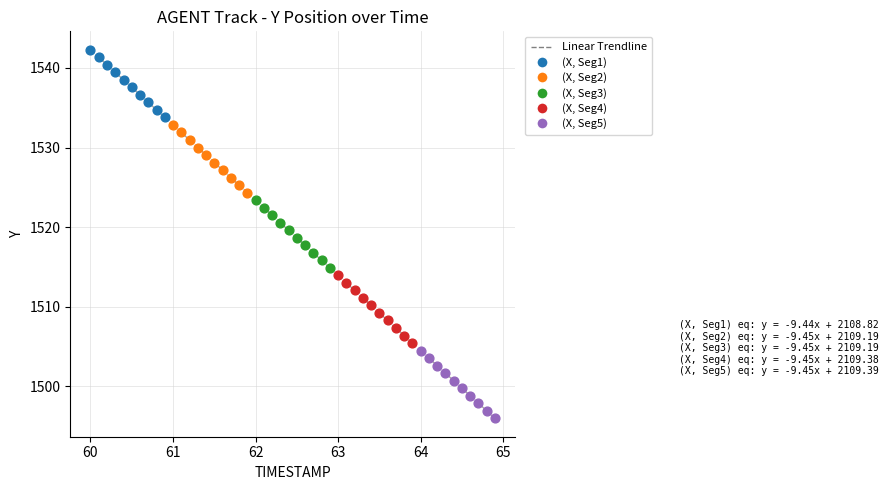

Which series reaches the minimum Y coordinate?

(X, Seg5)